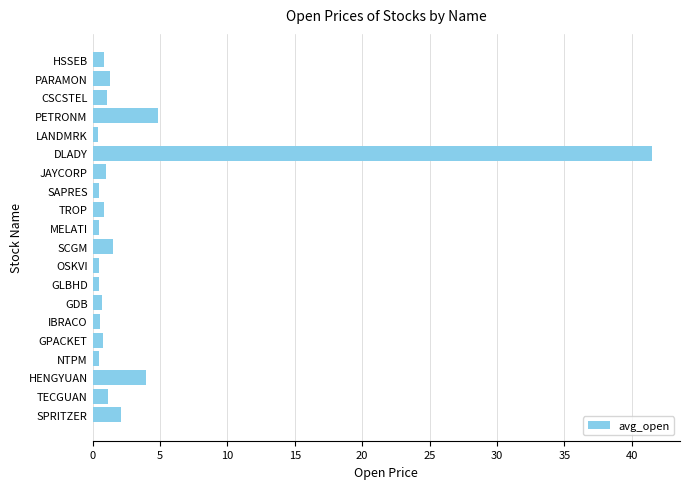

What is the sum of all values?

65.0